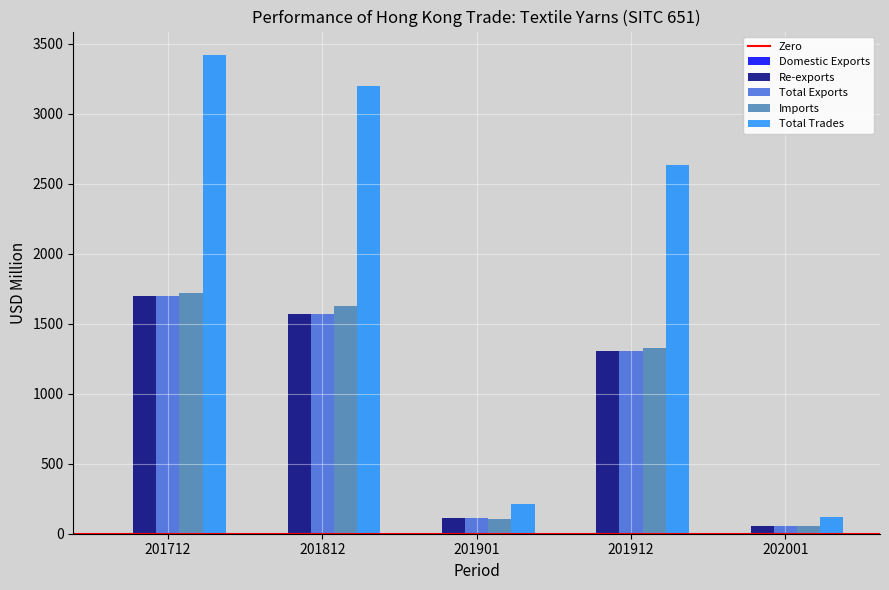

The Imports series shows 2139.7 at 201912. True or false?

False